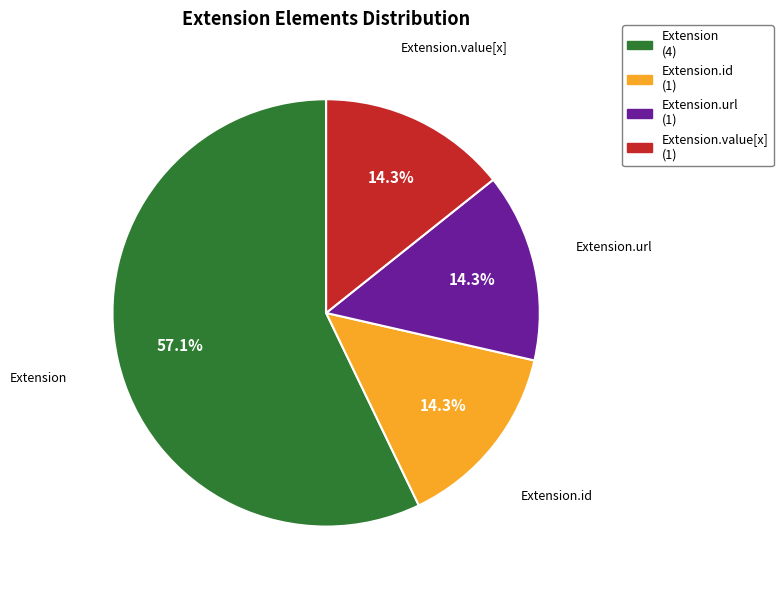

Is there any slice that represents more than half of the pie?

Yes